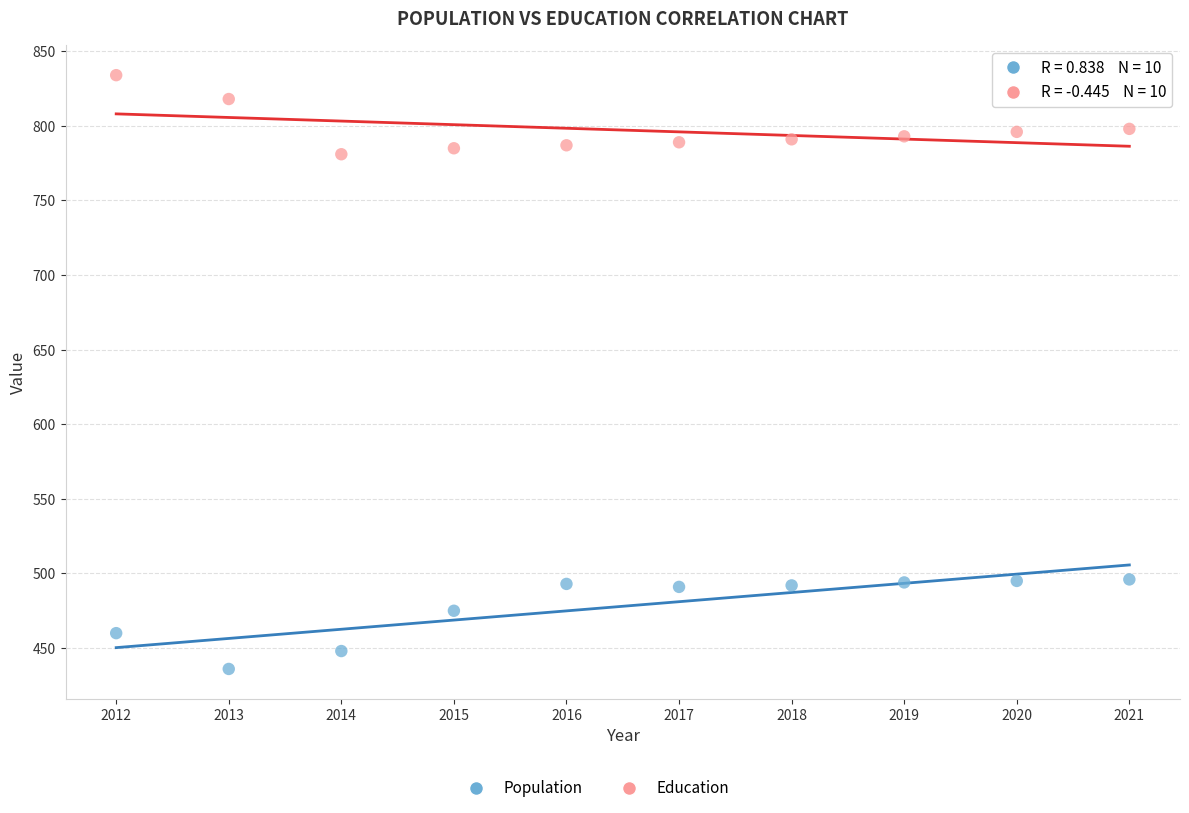

Across all data points, what is the range of Y values (max minus min)?

398